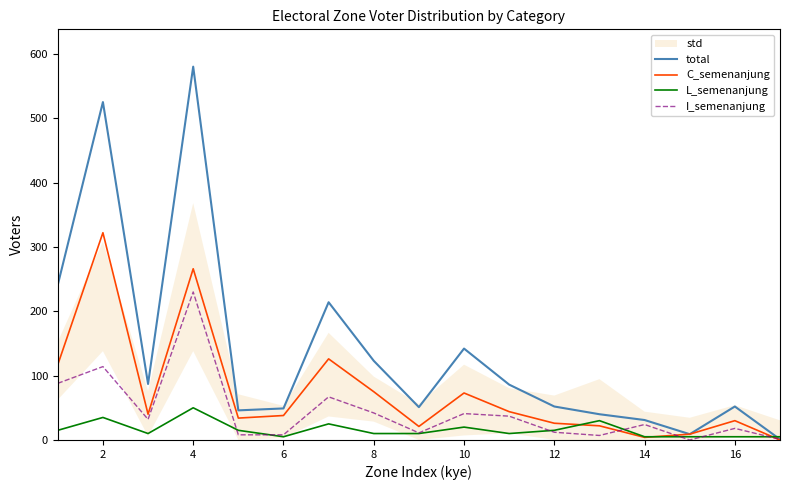

Which series has the widest spread of values?

total